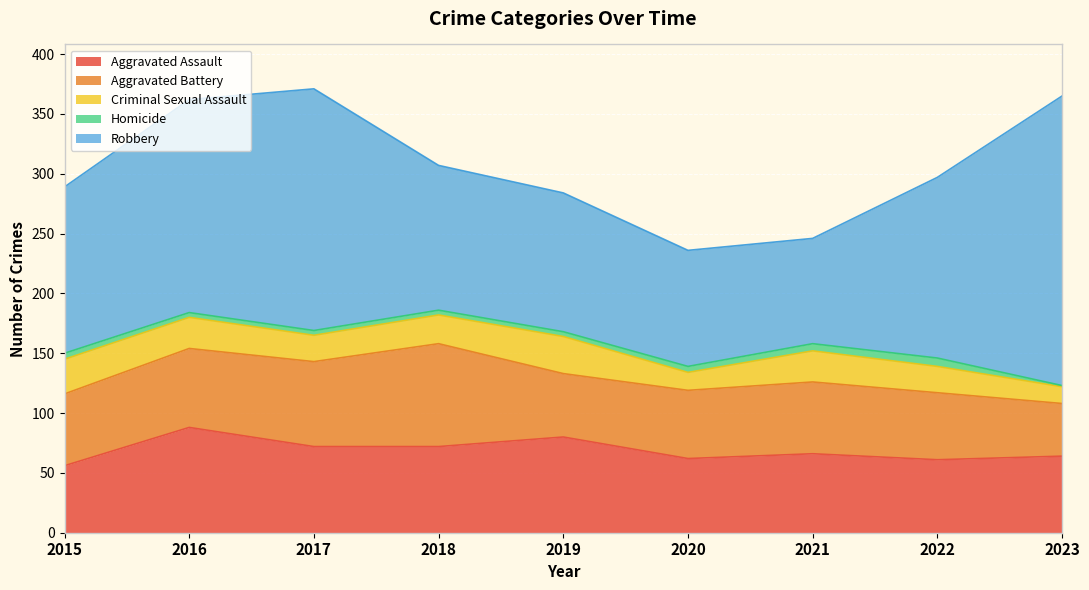

What is the minimum value shown in the chart?

1